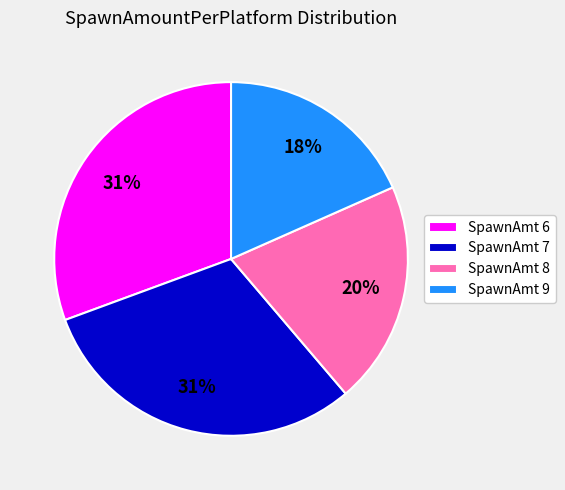

The SpawnAmt 8 slice represents 31% of the pie. True or false?

False